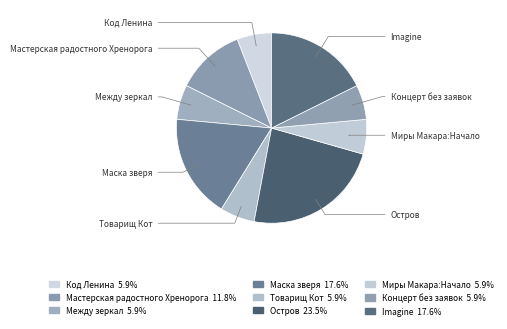

Does Imagine account for over 50% of the chart?

No